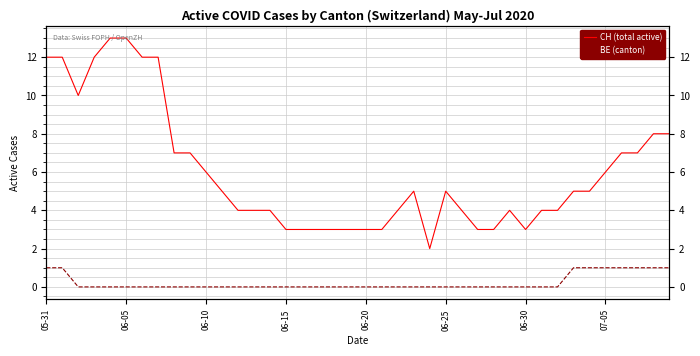

True or false: BE (canton) and CH (total active) intersect in this chart.

False